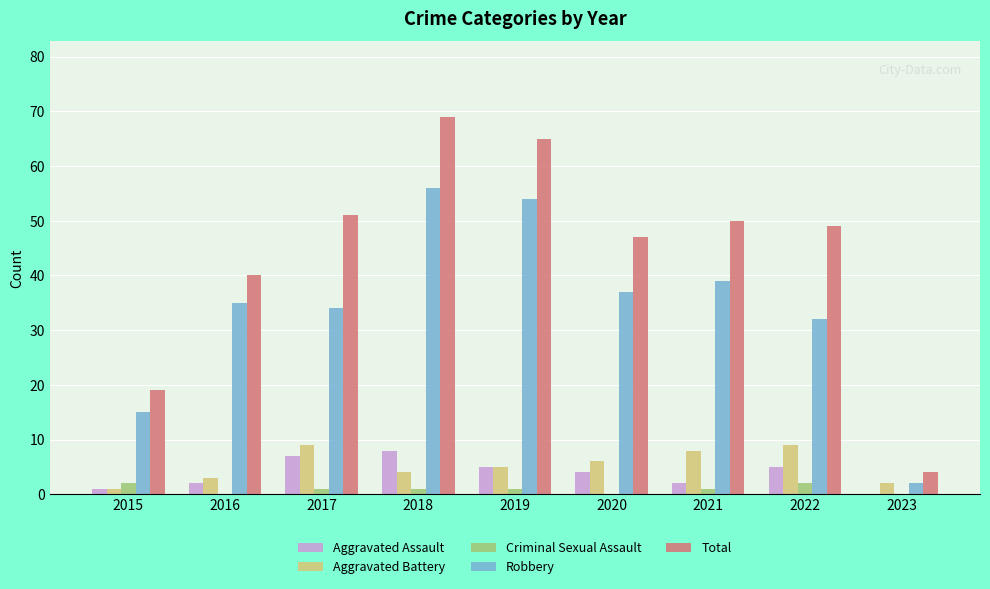

Is the value of Total at 2021 greater than the value of Robbery at 2022?

Yes